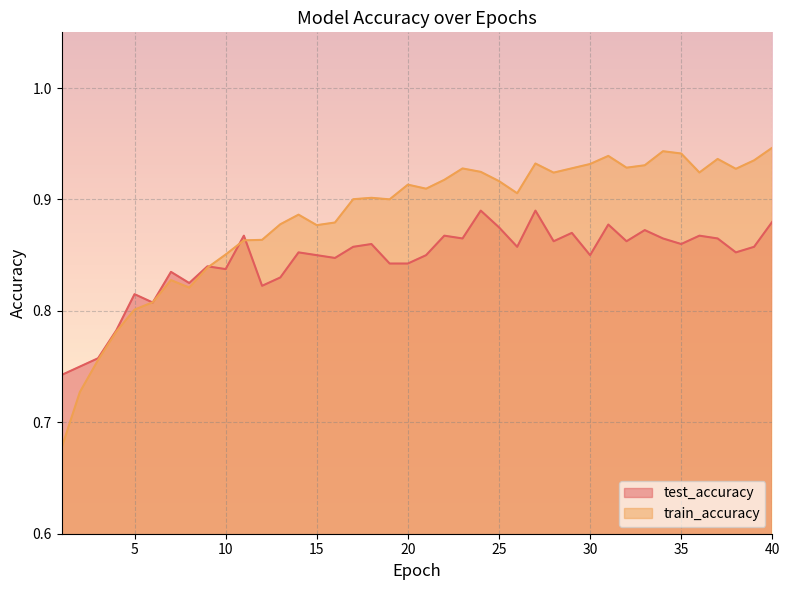

Which category has the highest value in the test_accuracy series?

24